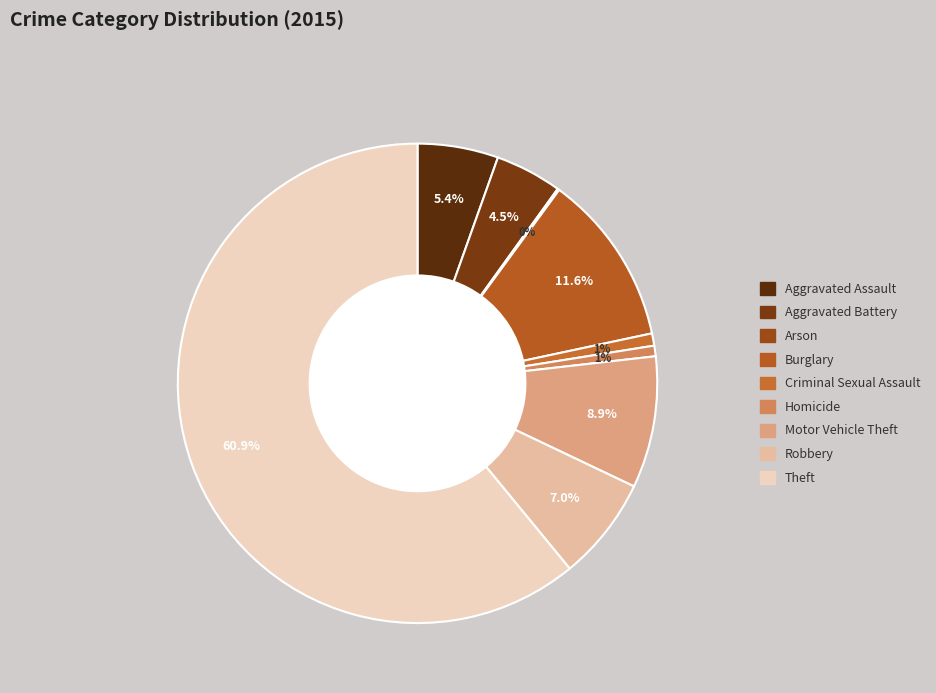

Rank the categories by value from highest to lowest.

Theft, Burglary, Motor Vehicle Theft, Robbery, Aggravated Assault, Aggravated Battery, Criminal Sexual Assault, Homicide, Arson